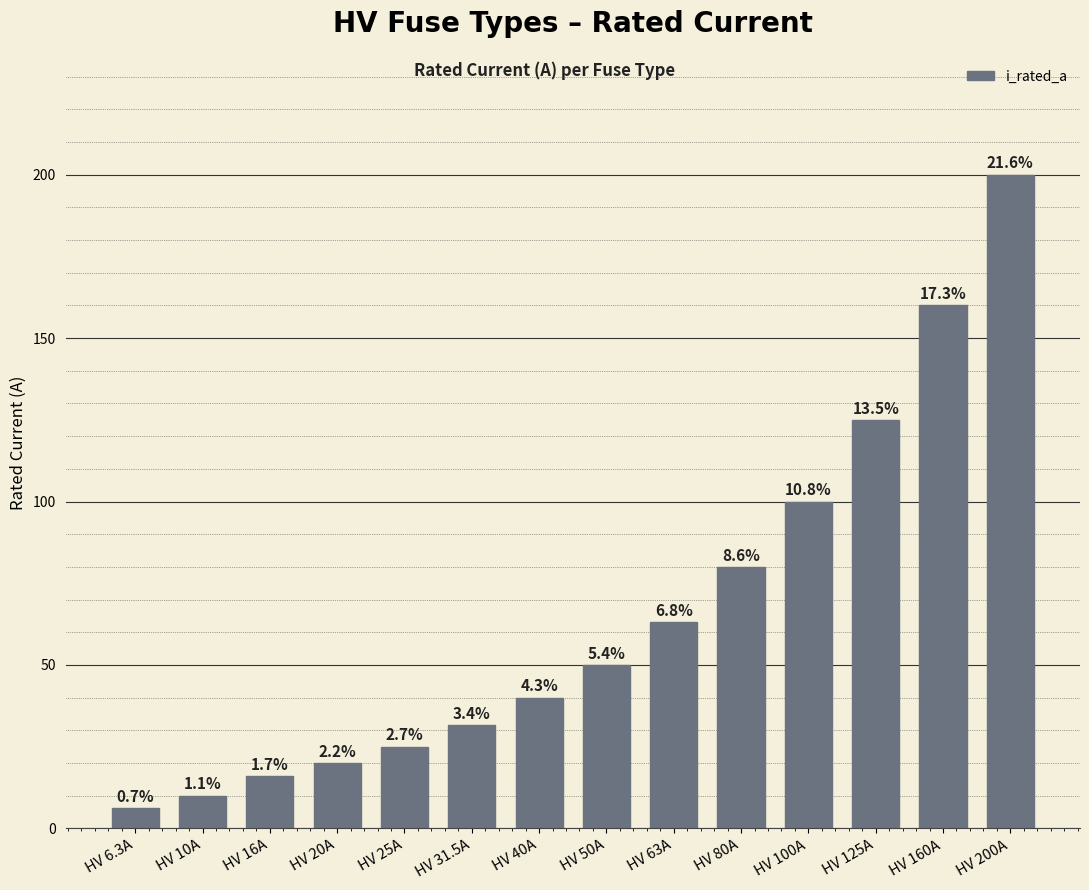

What is the sum of all values?

926.8